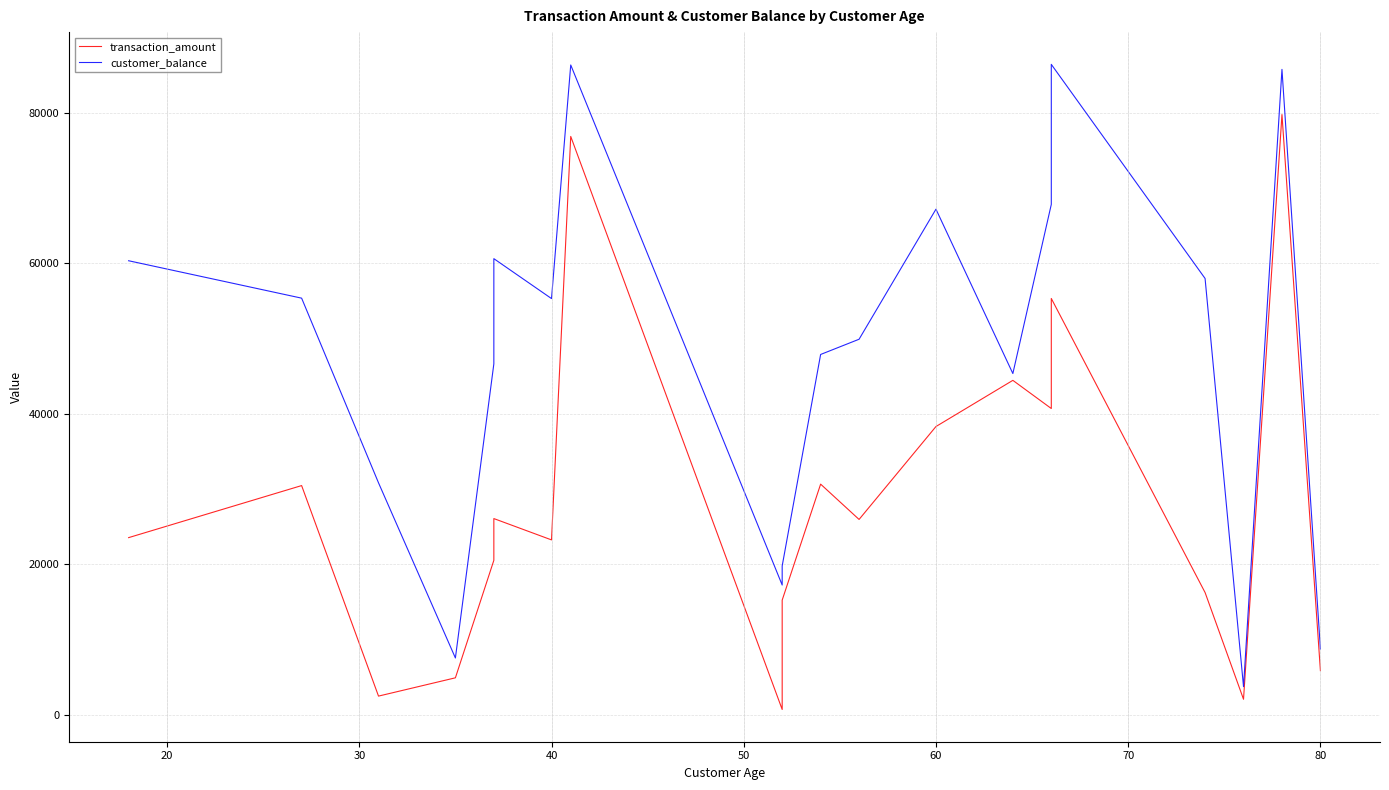

In customer_balance, how many points are lower than both neighbors (excluding endpoints)?

5